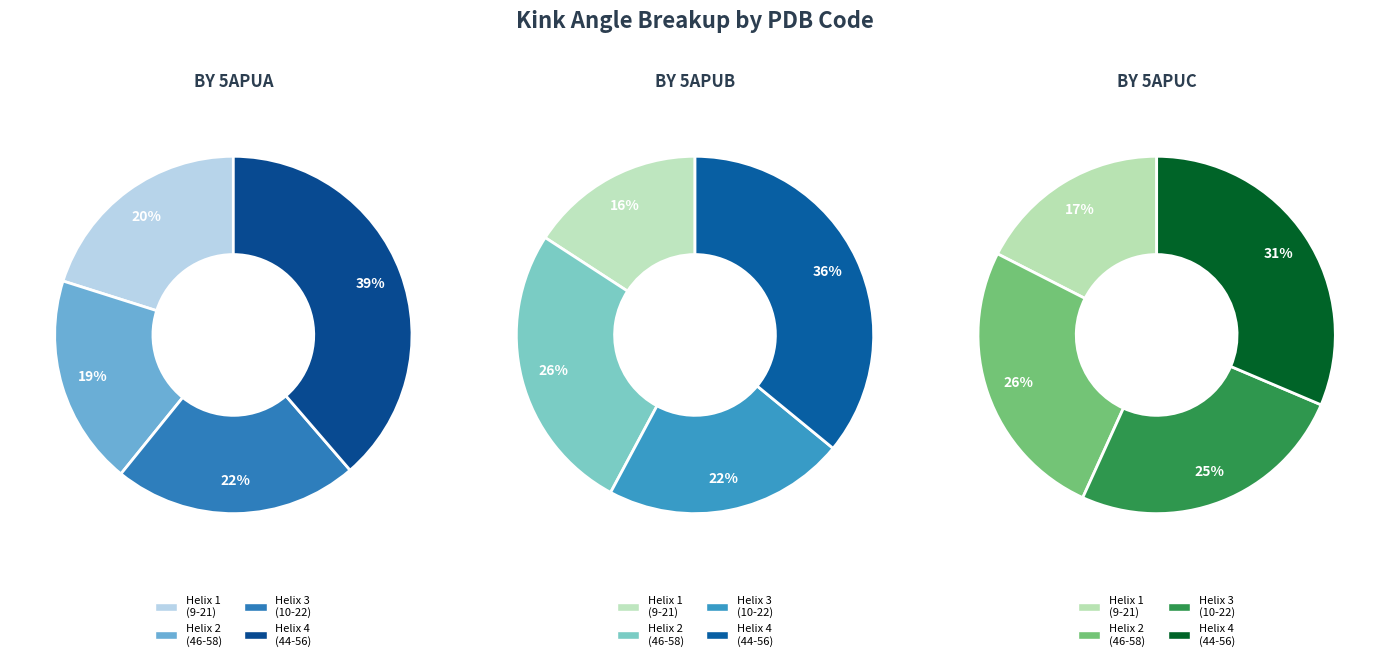

To the nearest percent, what is the combined percentage of 5apuC and 5apuB?

41%